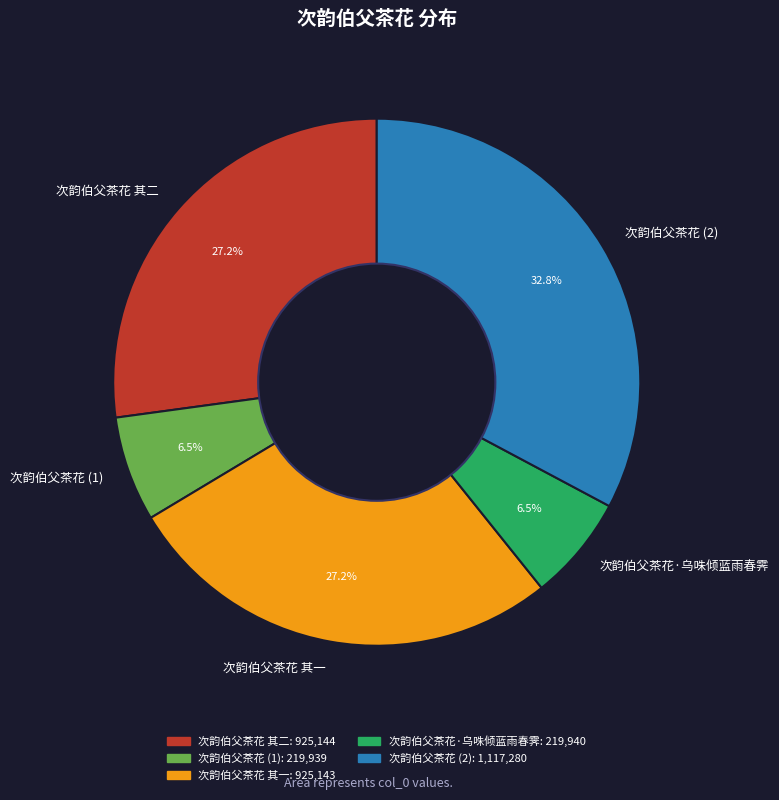

To the nearest percent, what portion does 次韵伯父茶花 其一 represent?

27%